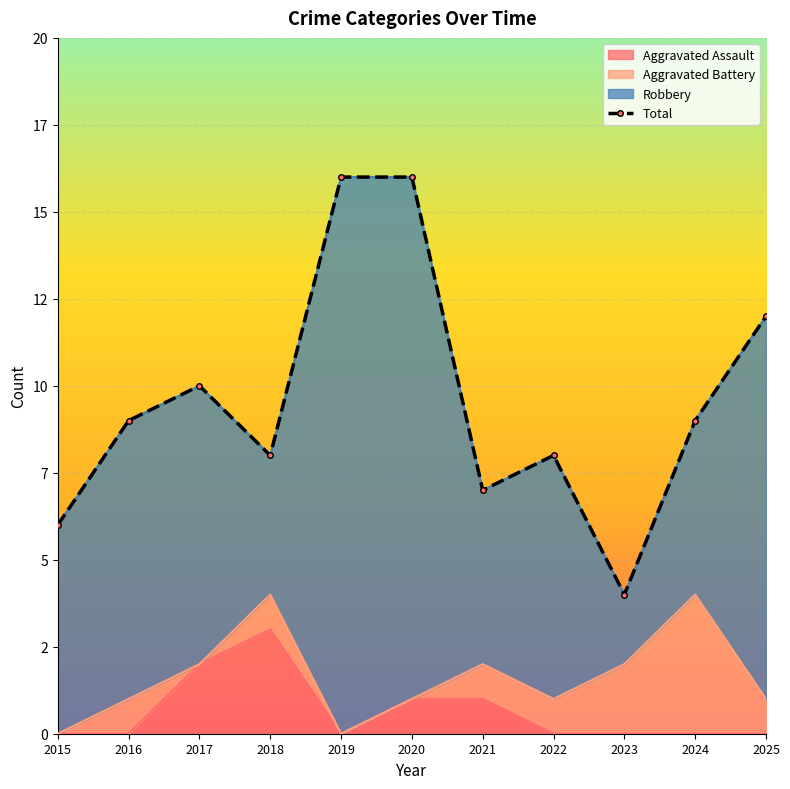

What is the sum of the values at 2022 and 2015?

14